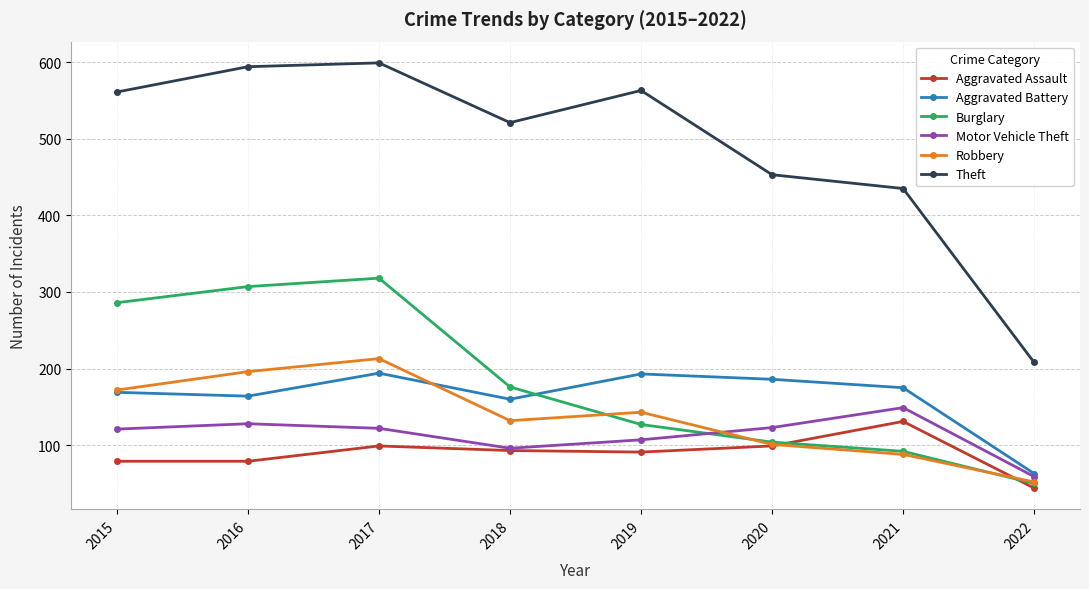

Does the chart have visible grid lines?

Yes